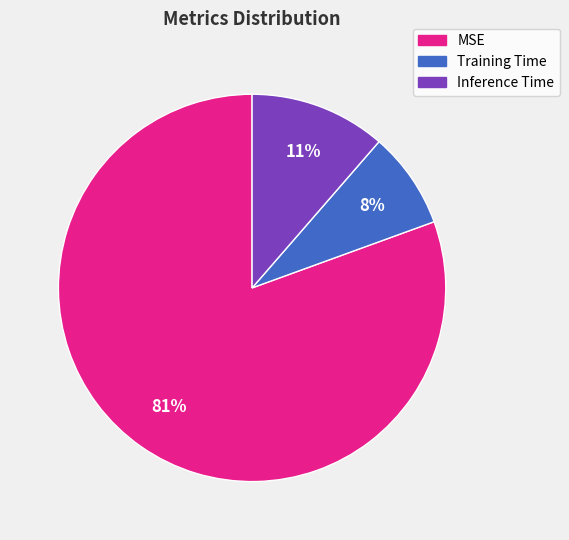

What percentage is the MSE slice, to the nearest percent?

81%